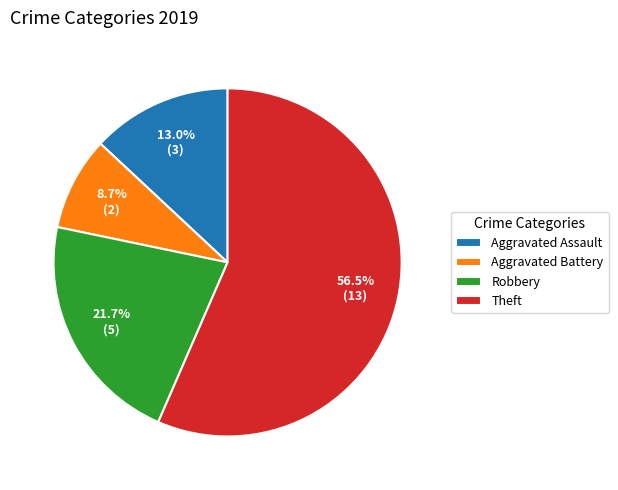

What percentage do Aggravated Assault and Aggravated Battery together represent?

21.7%